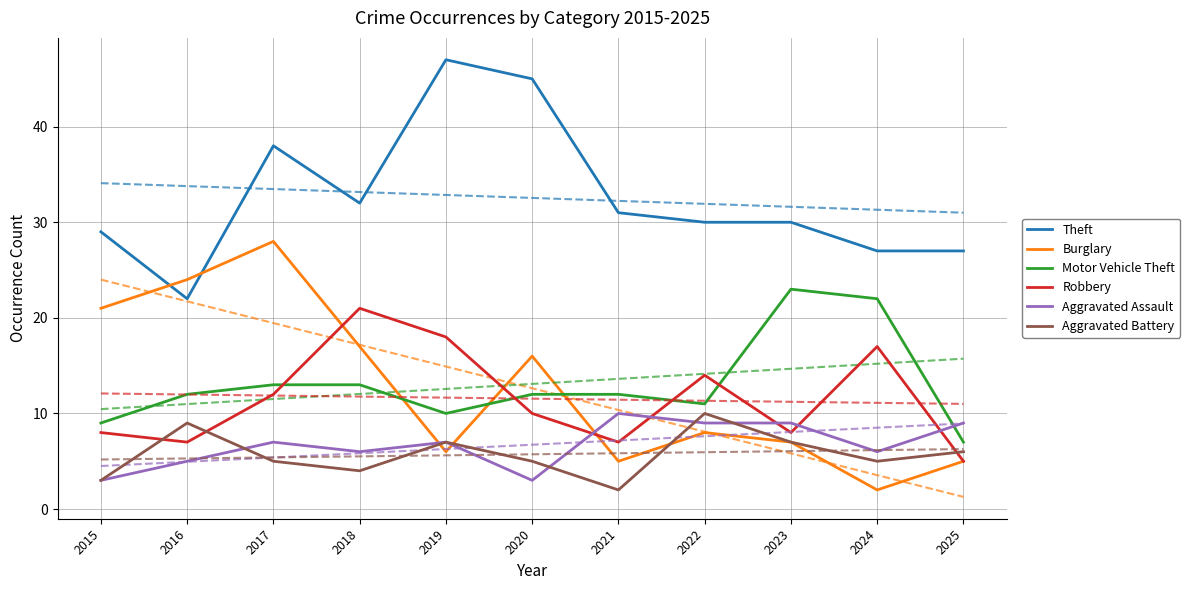

The value of Motor Vehicle Theft at 2017 is 13. True or false?

True